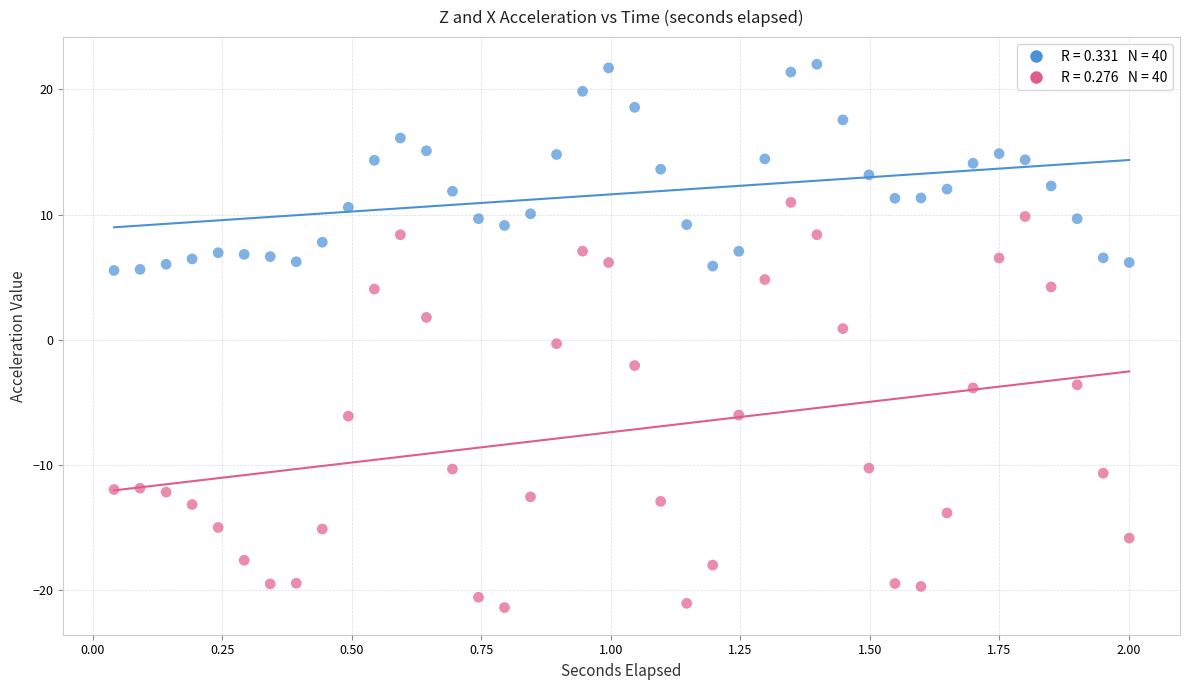

Across all data points, what is the range of X values (max minus min)?

2.0